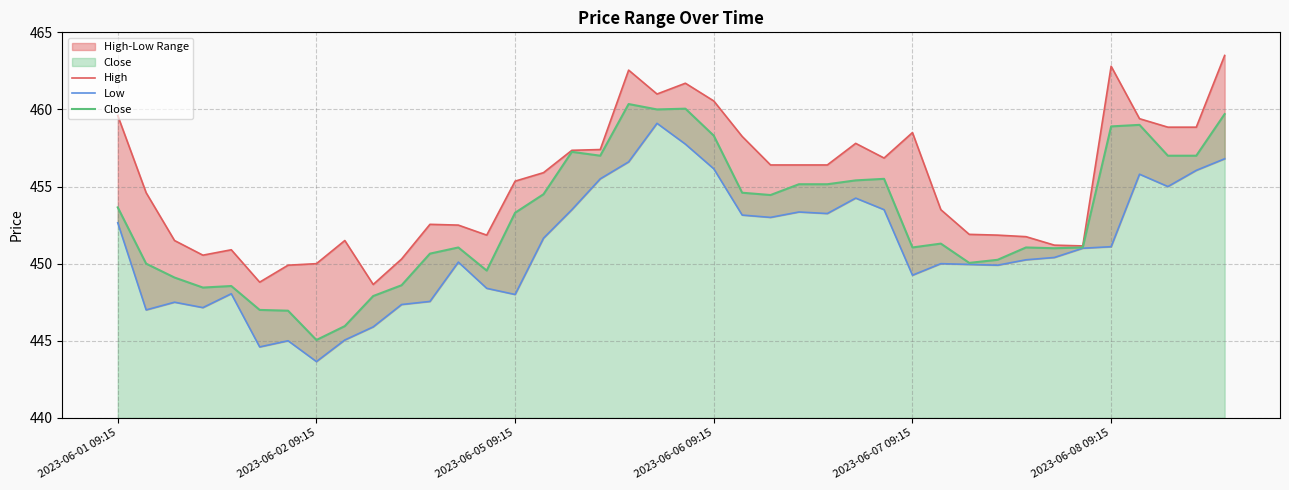

Where does the Close series first go above 453?

2023-06-01 09:15